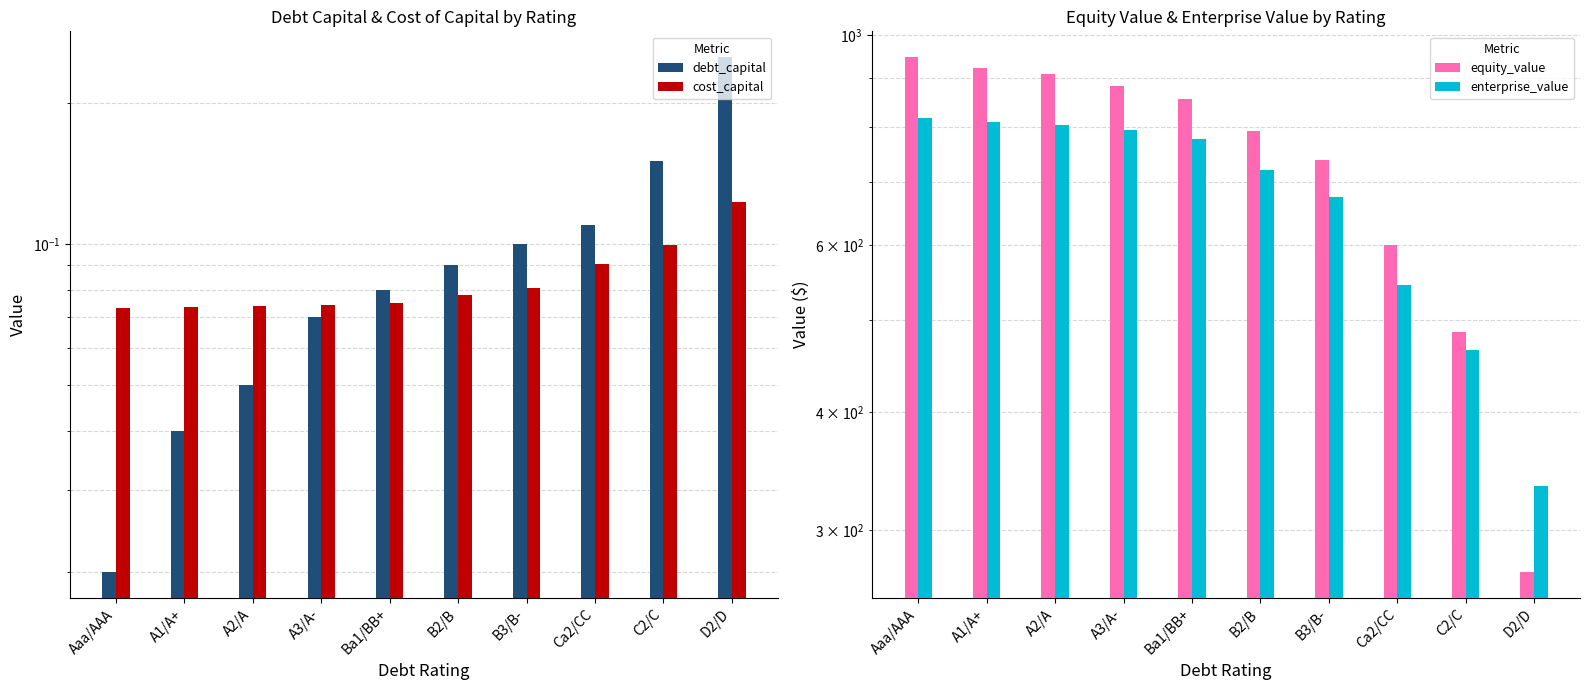

At which label does enterprise_value reach its peak?

Aaa/AAA